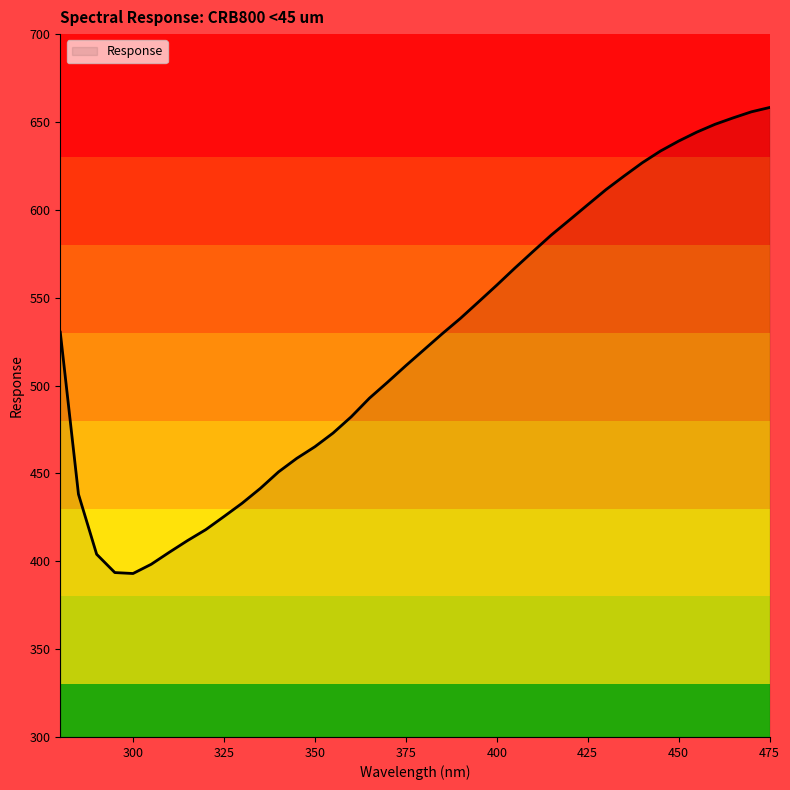

Count the number of data series in this chart.

1